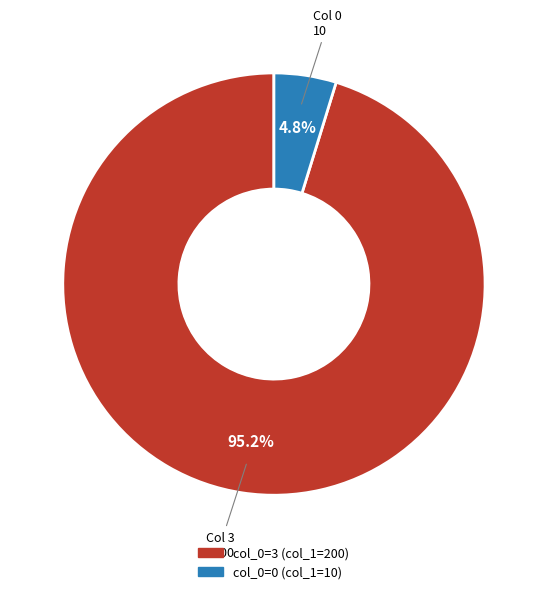

Does any single category account for the majority?

Yes